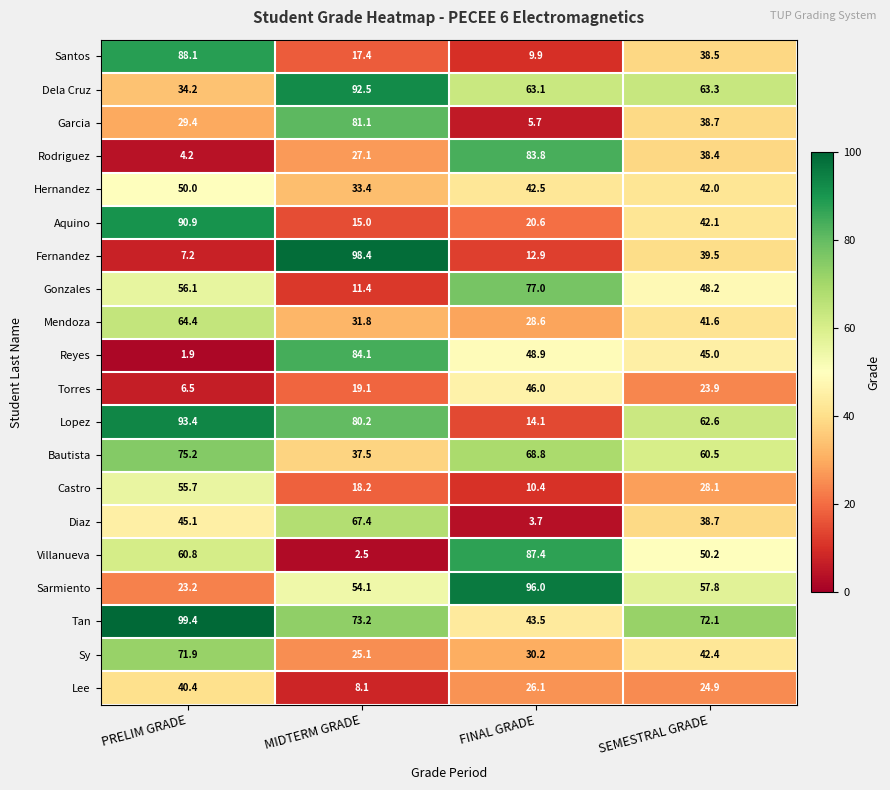

Which label corresponds to the smallest value in the chart?

PRELIM GRADE